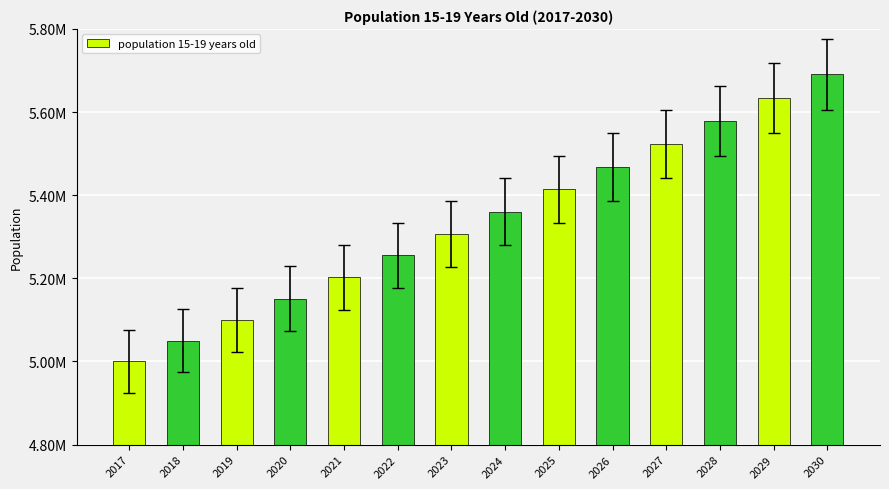

How many bars are there in total?

14